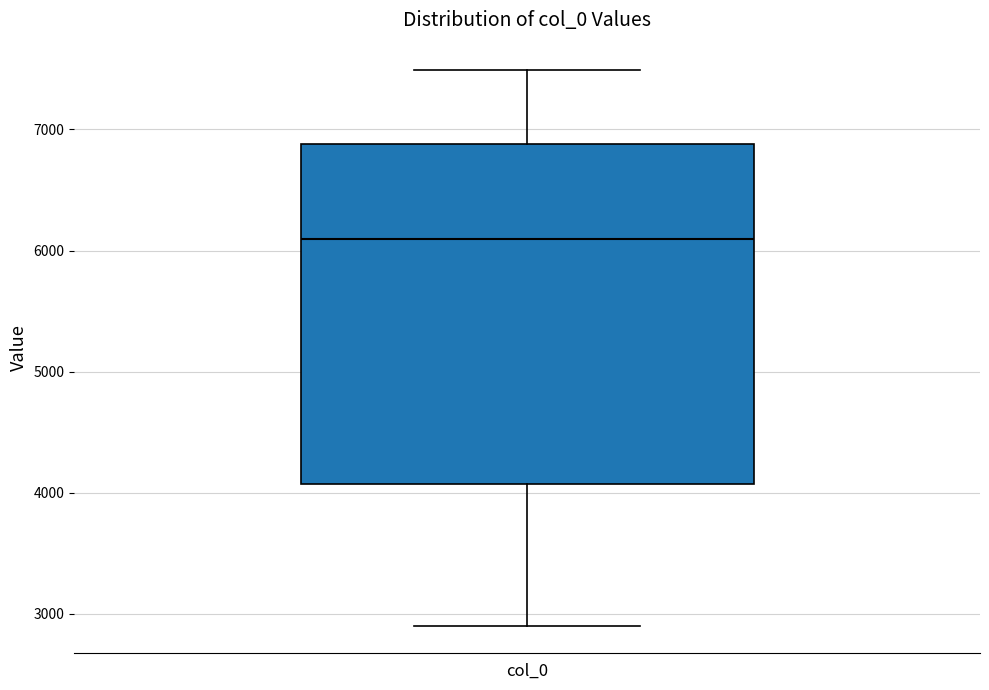

Read this box plot against the y-axis: the position of the median line, the range covered by the box, and the ends of both whiskers. The values are not printed on the chart, so give them approximately, as read against the axis.

median 6100, box 4100 to 6900, whiskers 2900 to 7500